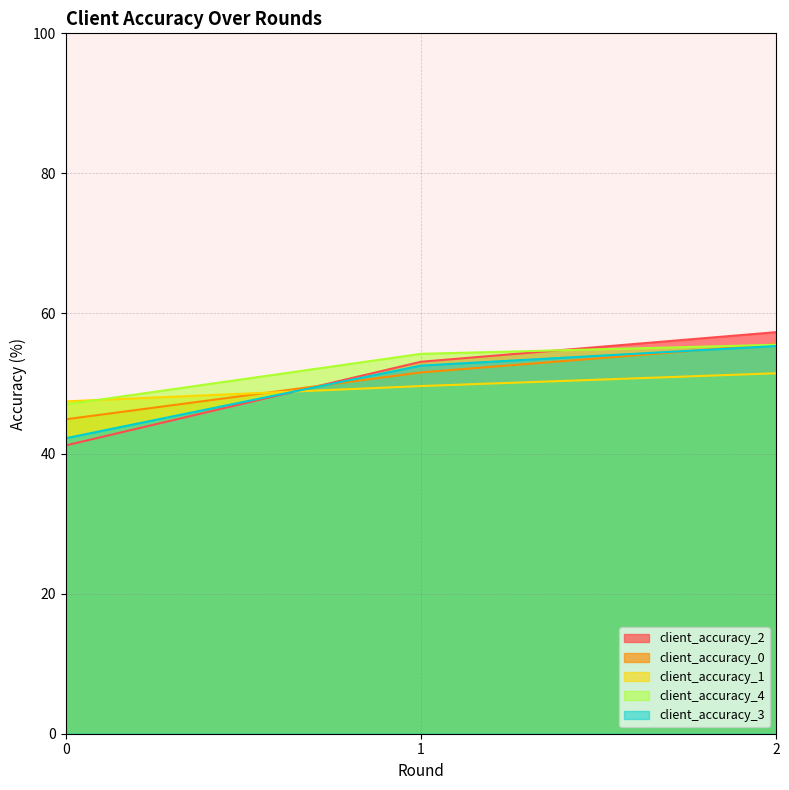

What is the value of the client_accuracy_3 point at the 1st from the left?

42.2